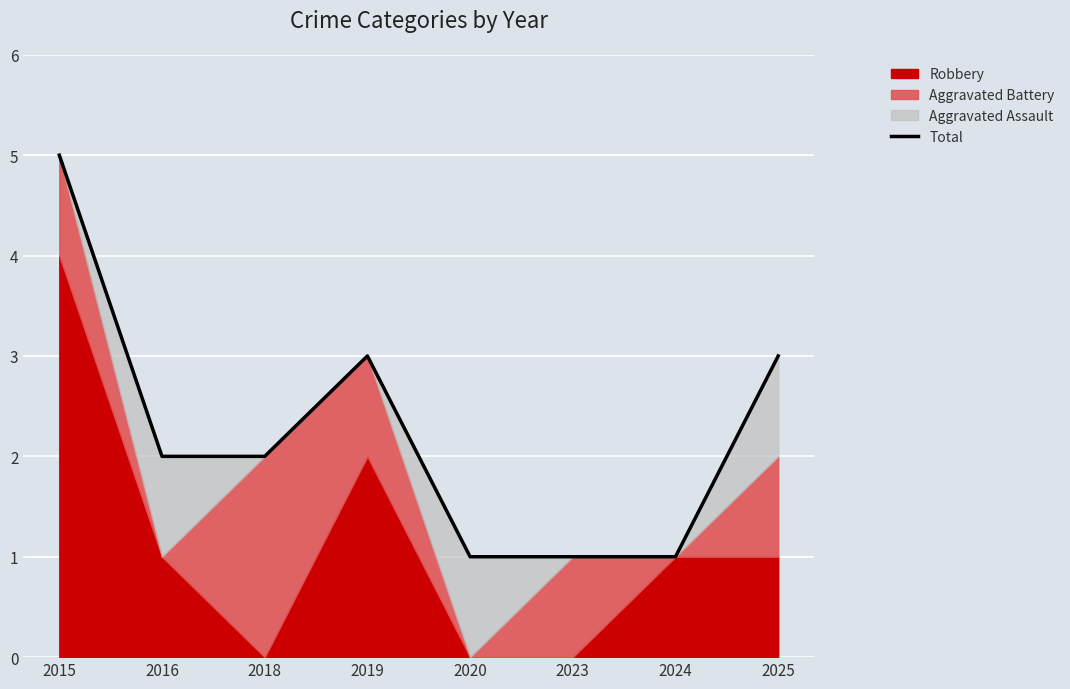

True or false: there are more than 0 points higher than both neighbors.

True